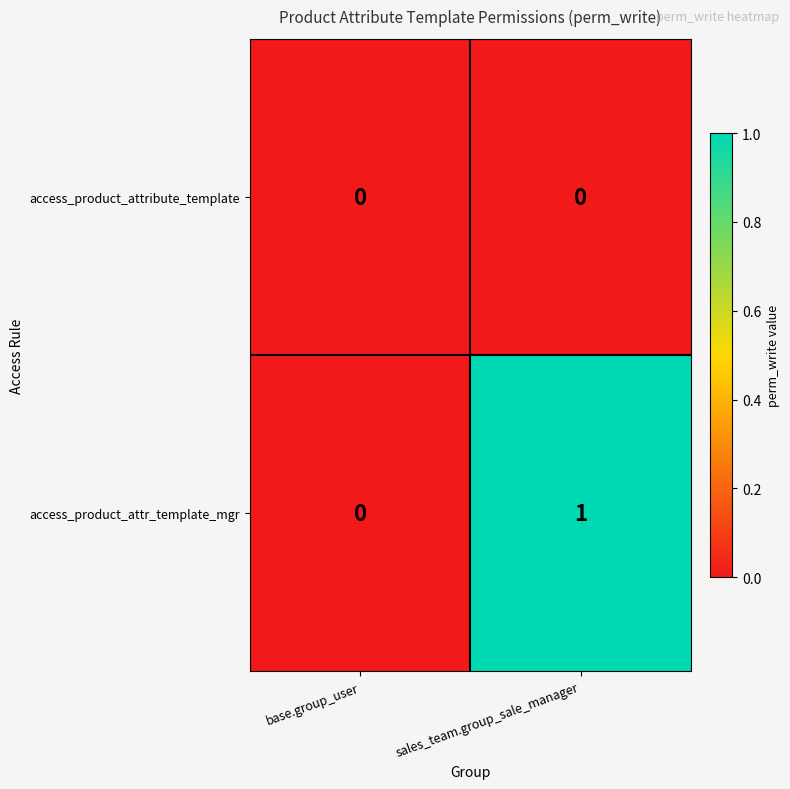

Reading left to right, extract all data points from this chart.

access_product_attribute_template: base.group_user=0	sales_team.group_sale_manager=0
access_product_attr_template_mgr: base.group_user=0	sales_team.group_sale_manager=1